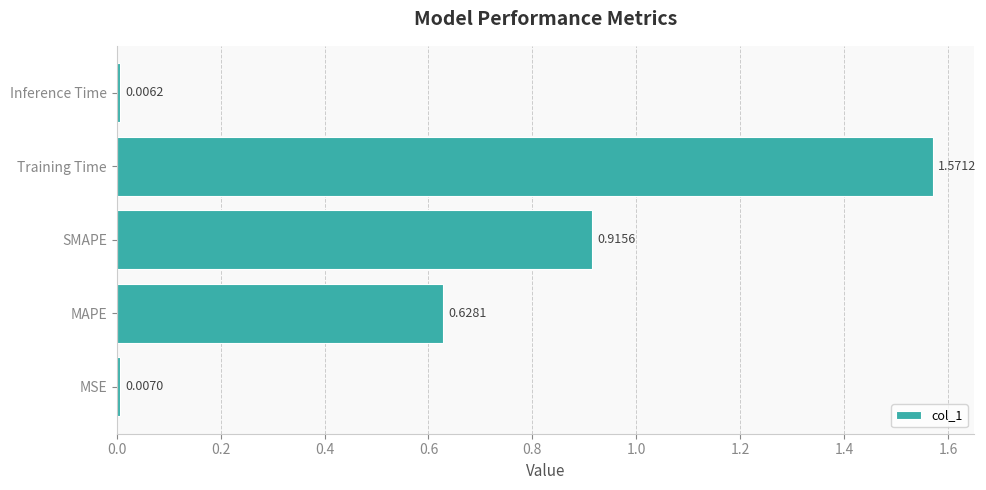

List the labels in order of value, largest first.

Training Time, SMAPE, MAPE, MSE, Inference Time